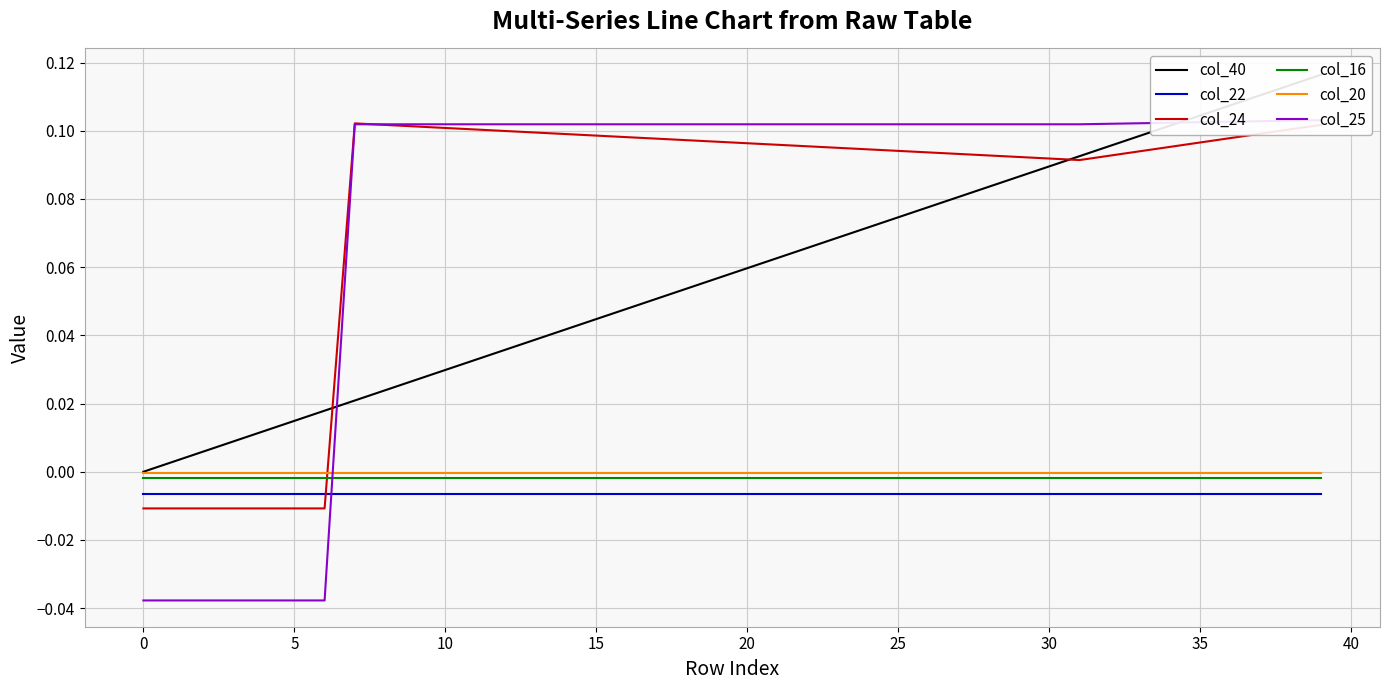

True or false: col_22 and col_20 cross at least once.

False